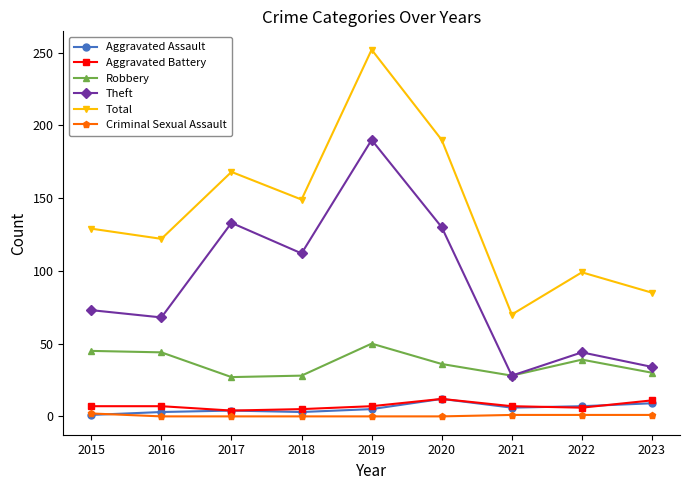

What is the difference between the second highest and minimum values in the Total series?

120